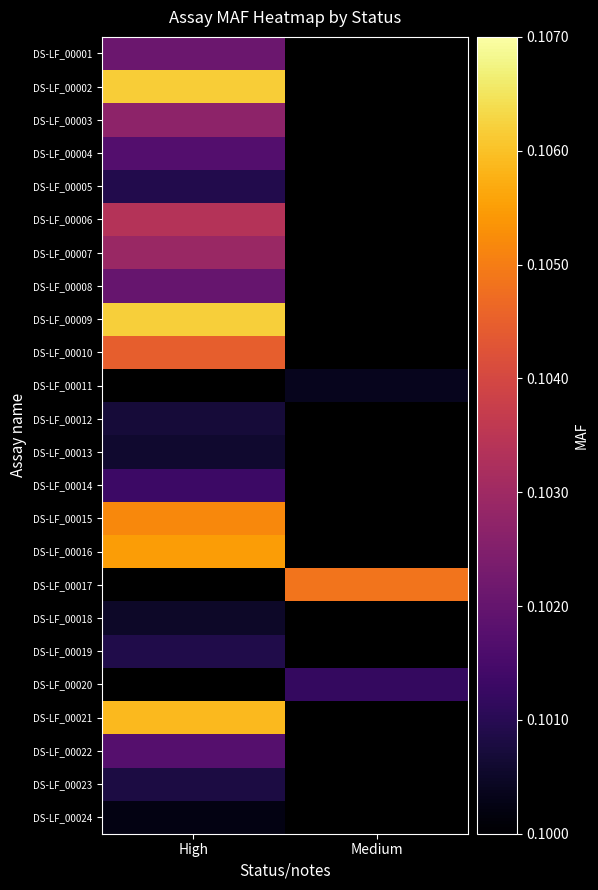

Rank the categories by DS-LF_00022 value from highest to lowest.

High, Medium